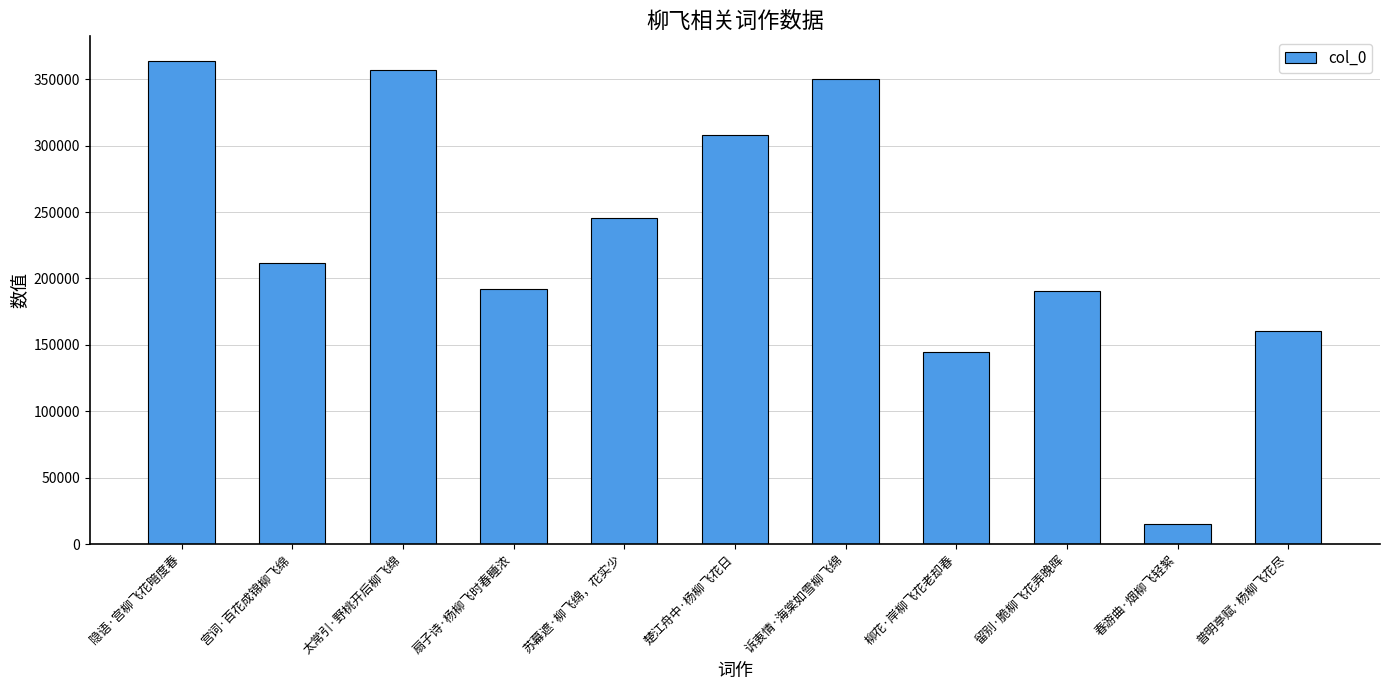

What is the value of the 8th bar from the left?

144796